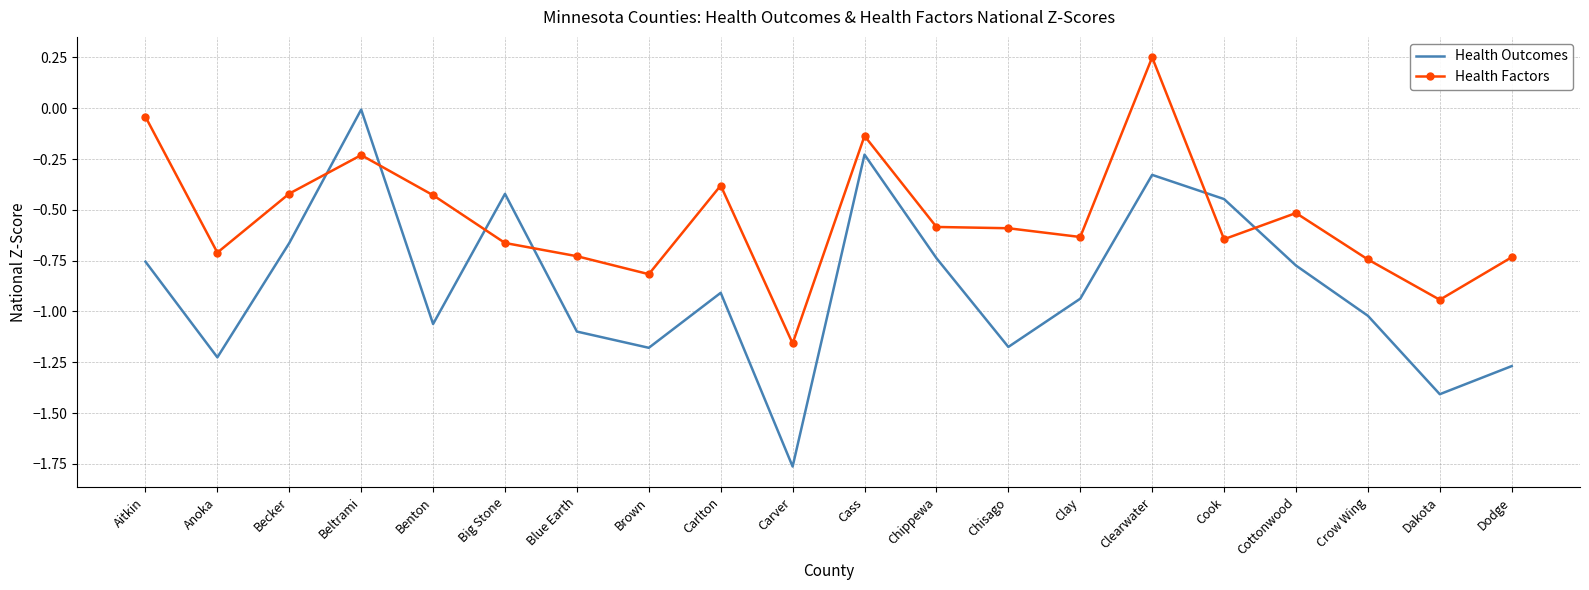

Rank the series by their maximum value, from highest to lowest.

Health Factors, Health Outcomes